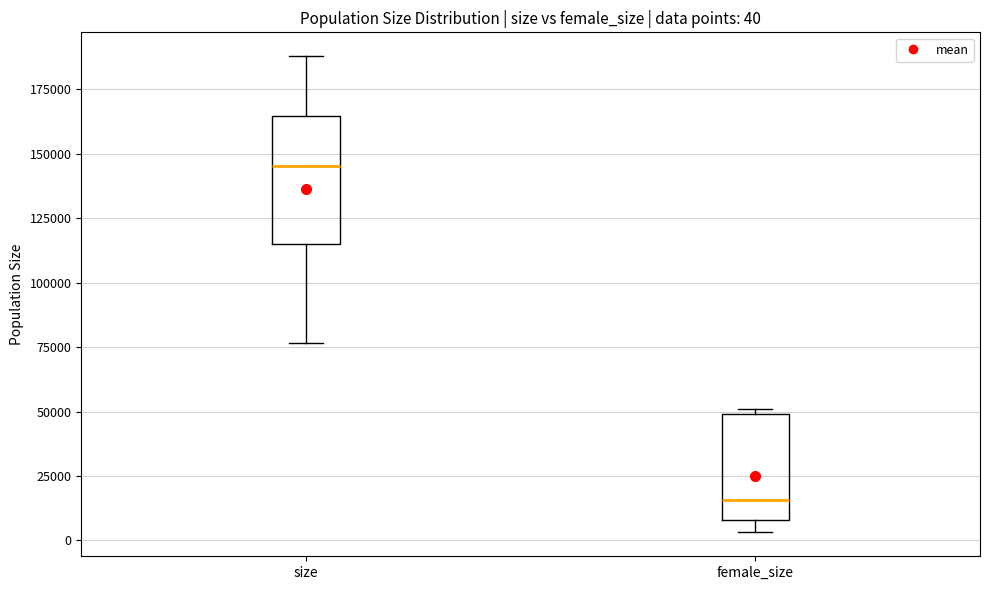

Which box has the lowest median line?

female_size